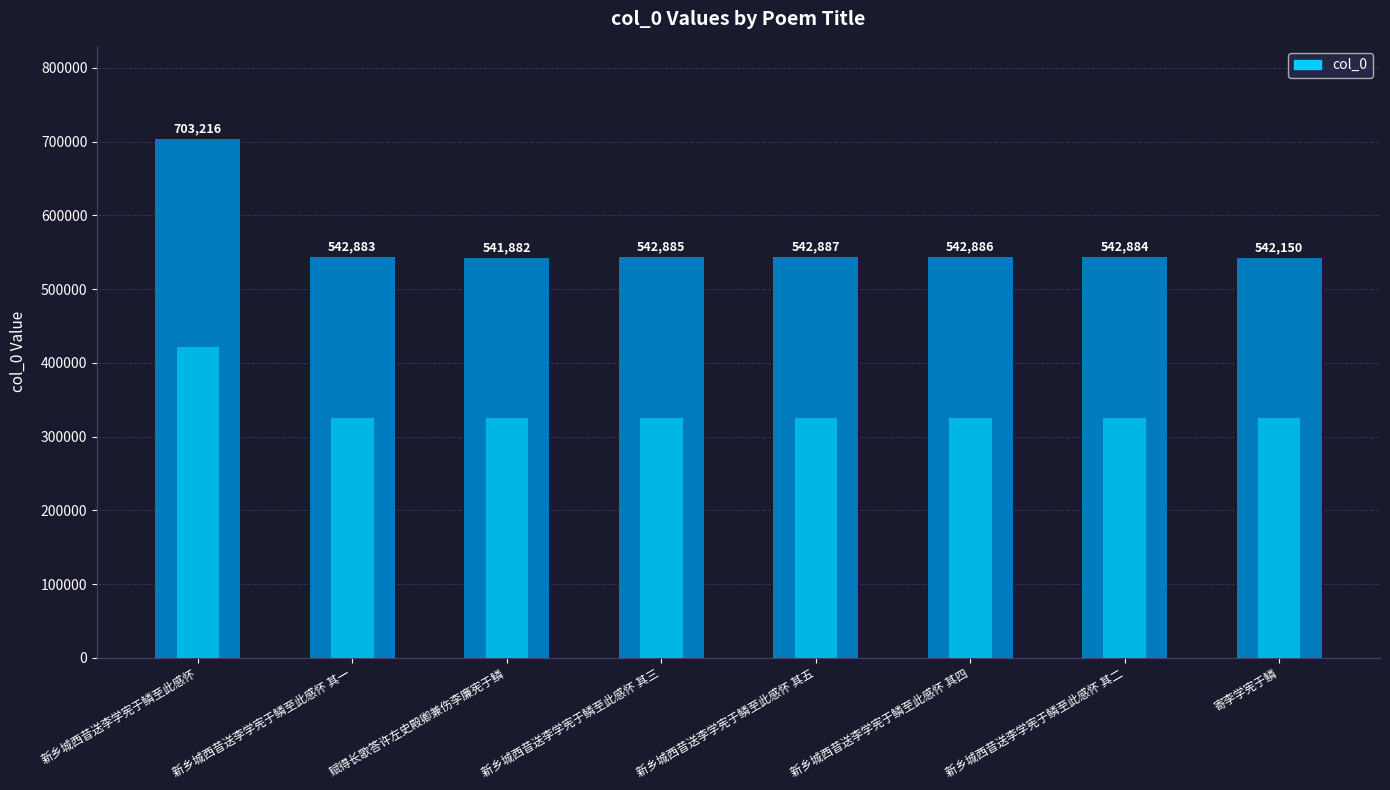

The chart shows a value of 722189 at 寄李学宪于鳞. True or false?

False